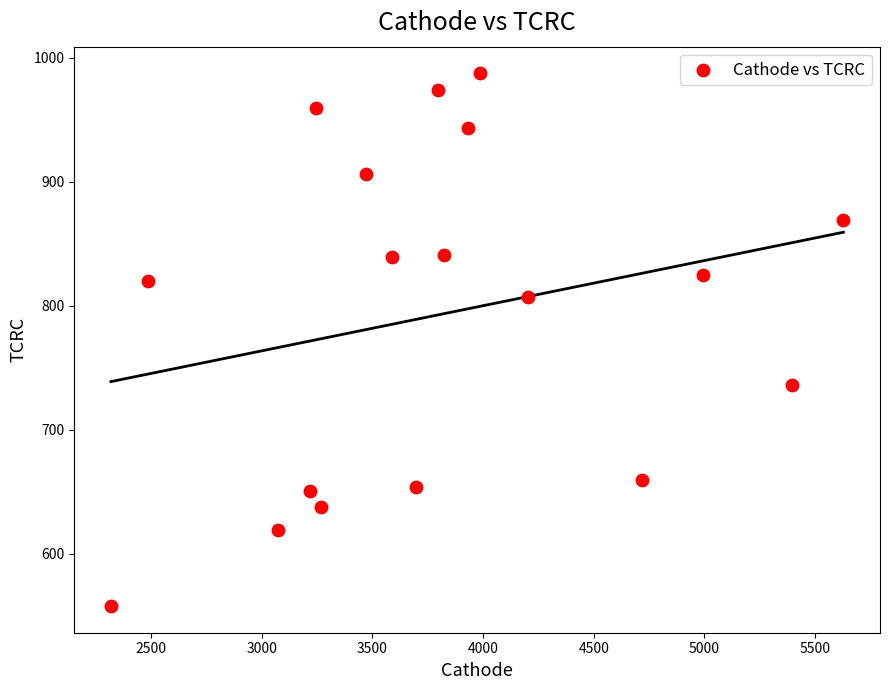

What is the range of Y values (max minus min)?

429.5